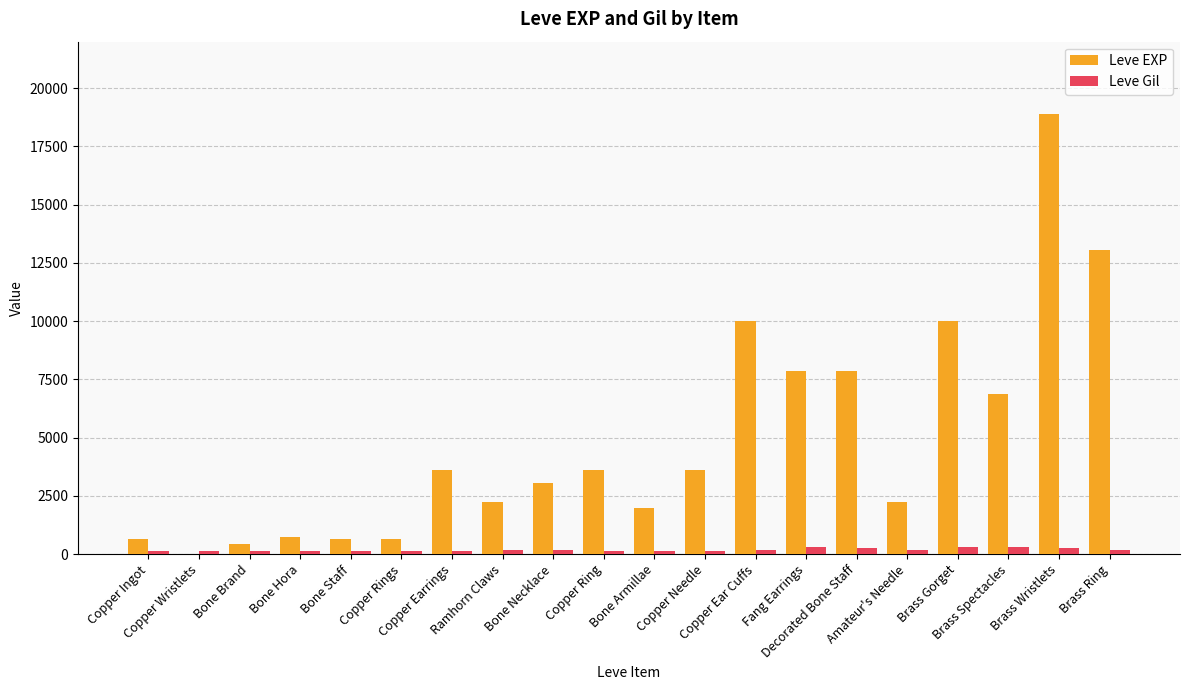

Which series has the largest total across all categories?

Leve EXP